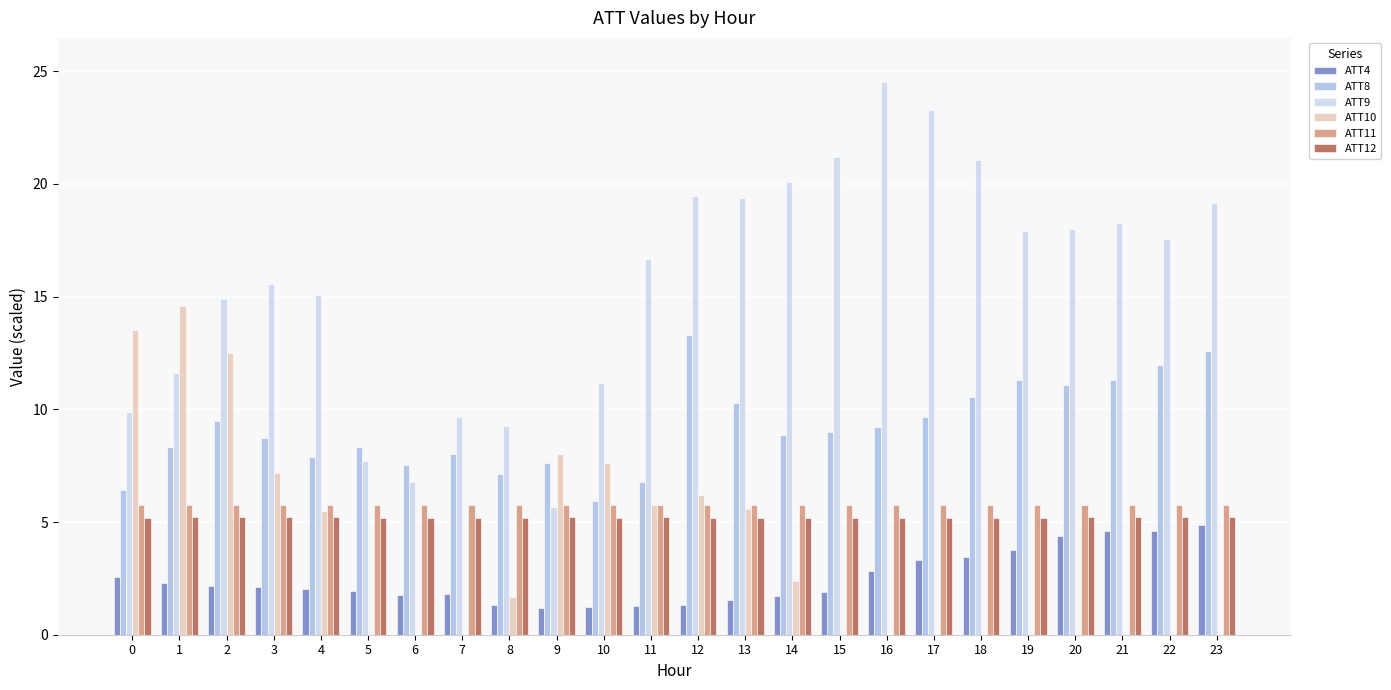

Is the value of ATT4 at 18 greater than the value of ATT10 at 7?

Yes